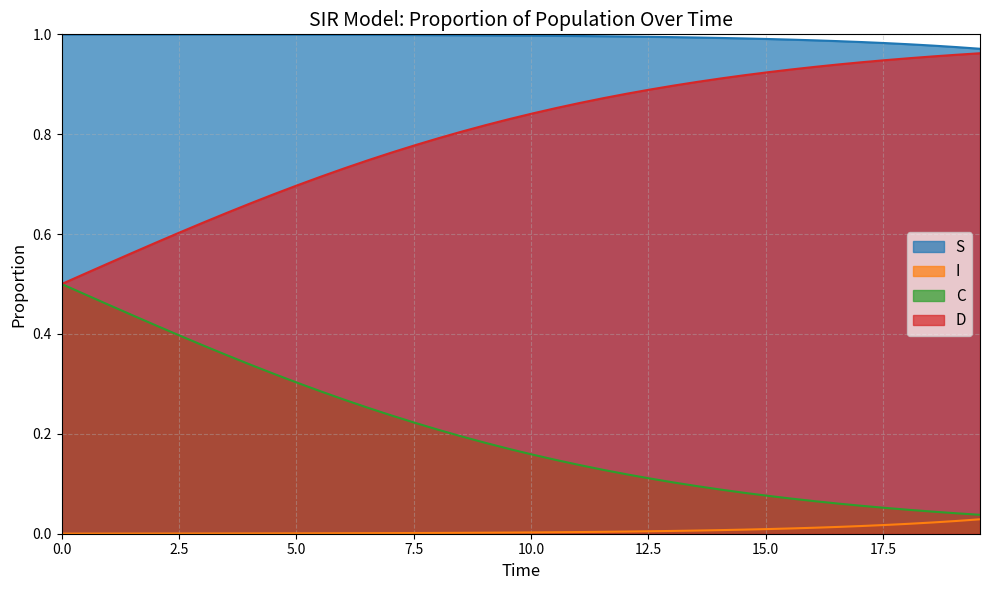

Which series has the largest total across all categories?

S